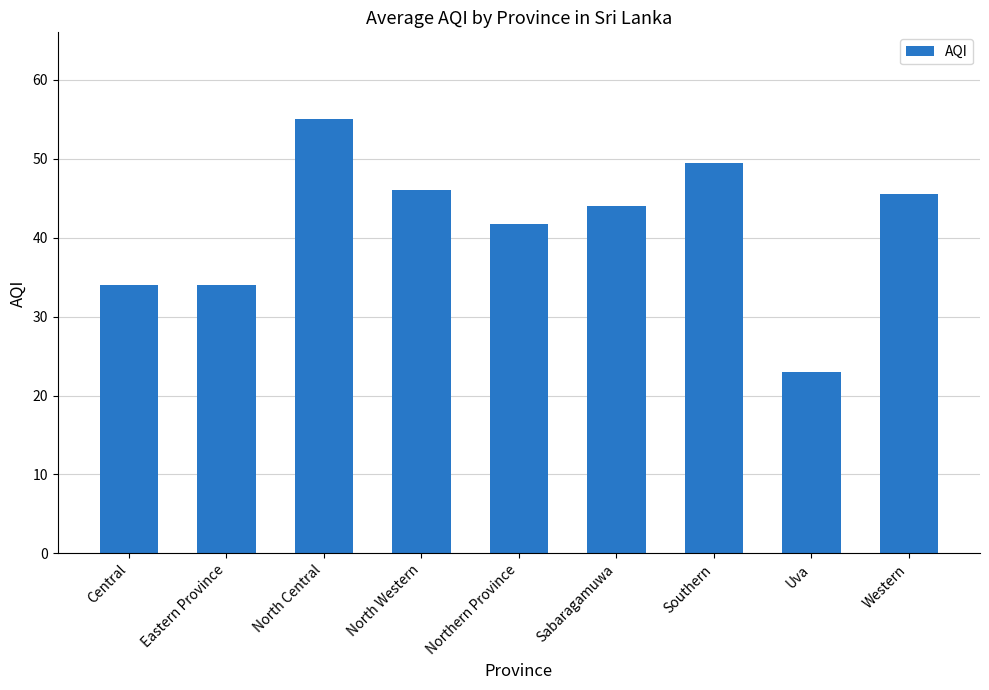

What is the difference between the values at North Western and Eastern Province?

12.0